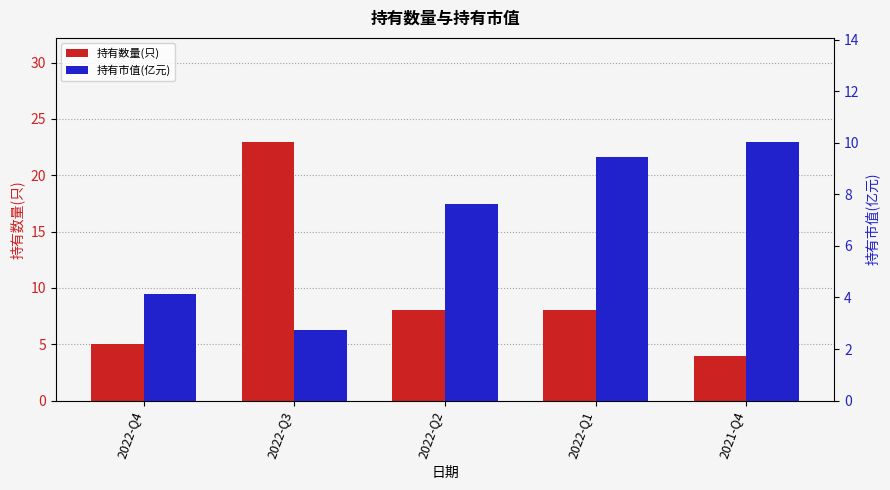

At which category is the sum across all series the highest?

2022-Q3